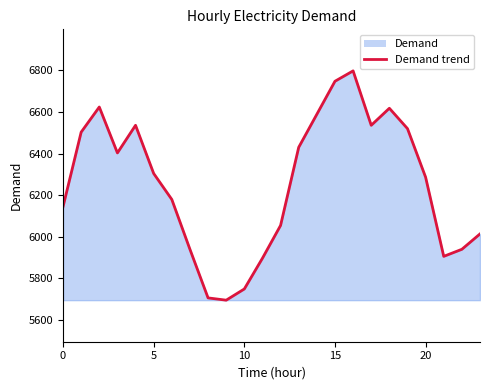

What is the greatest value displayed?

6798